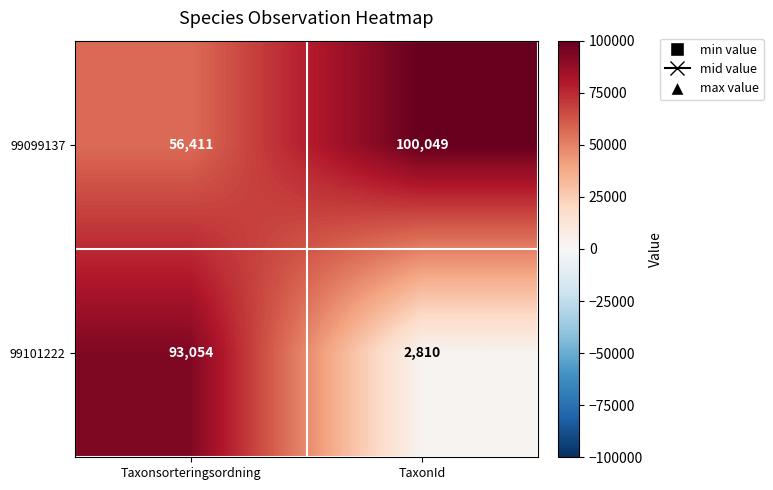

Reading right to left, transcribe all the data shown in this chart.

99099137: 100049	56411
99101222: 2810	93054